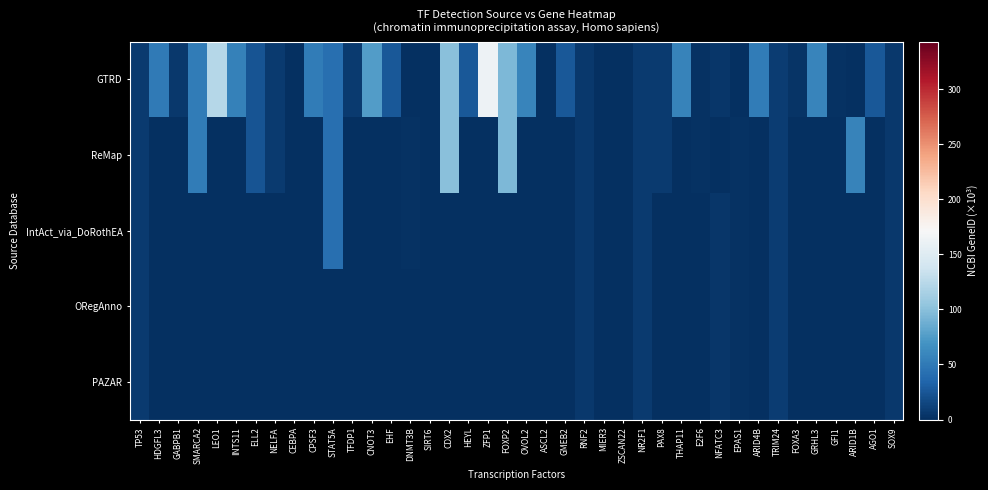

Which series has the widest spread of values?

row_0